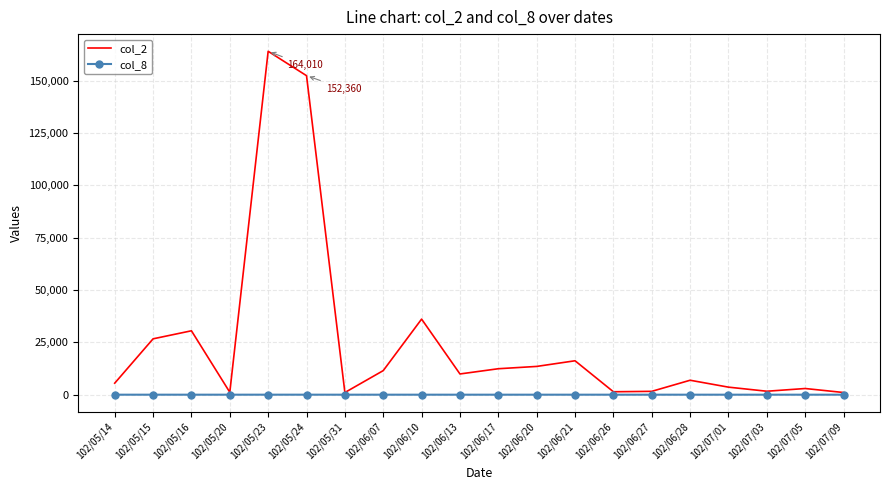

The value of col_2 at 102/05/24 is 237481. True or false?

False